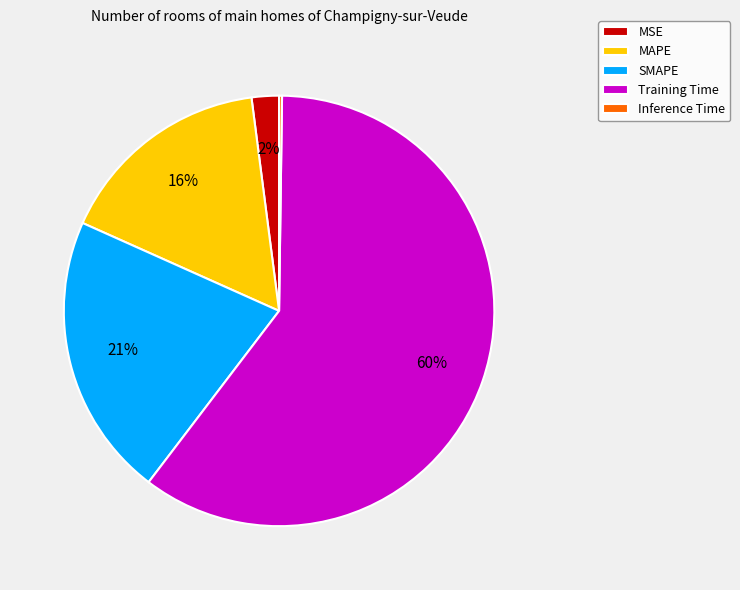

Is it true that Training Time is 60% of the pie?

True